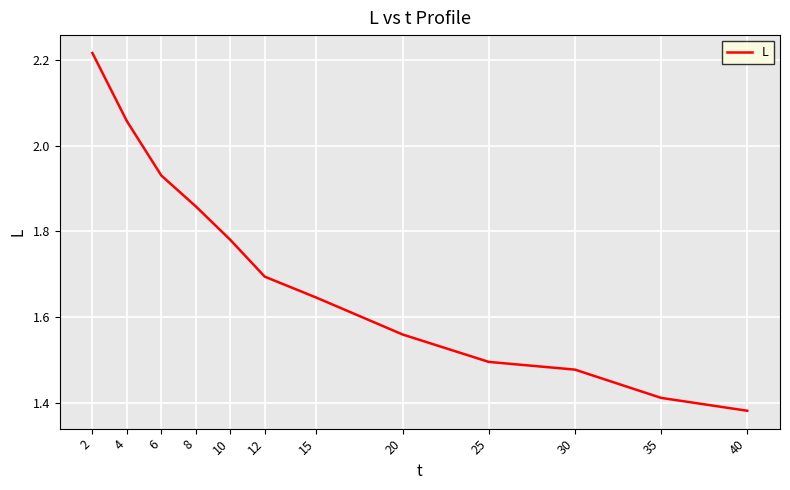

True or false: the data has more than 1 interior local peaks.

False